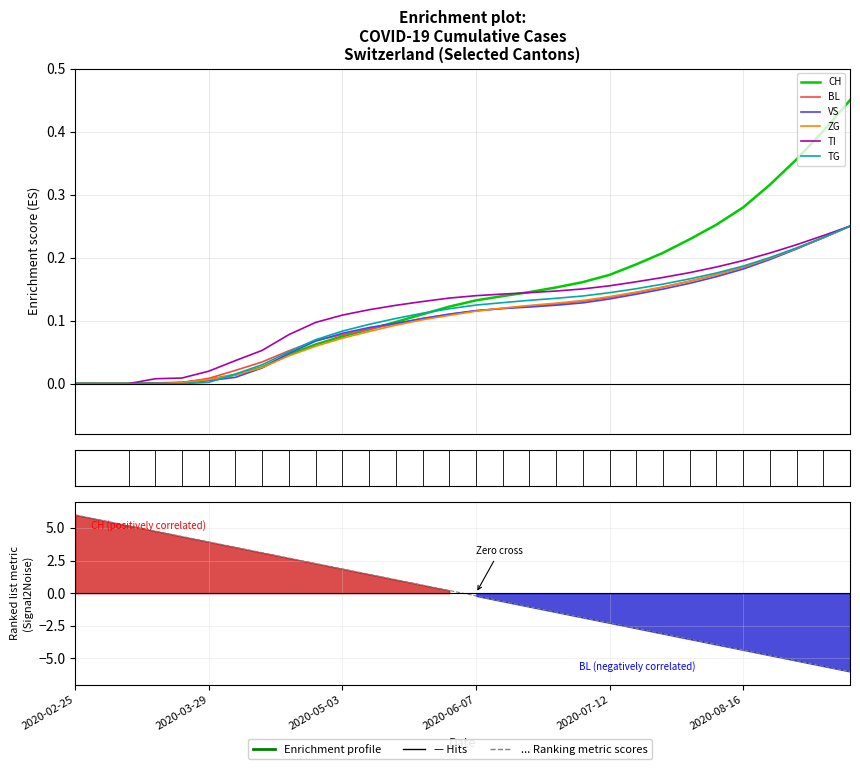

Which category has the lowest value in the BL series?

2020-02-25